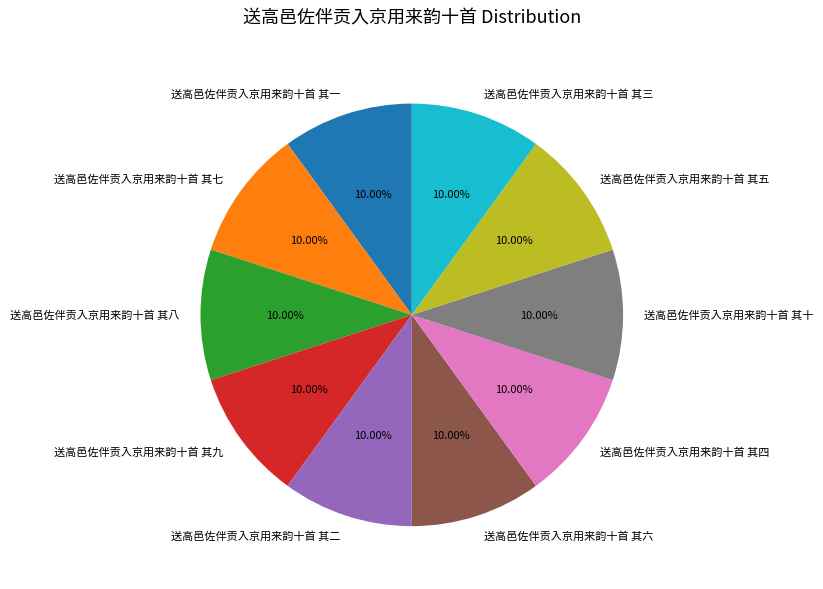

Does 送高邑佐伴贡入京用来韵十首 其一 account for over 50% of the chart?

No